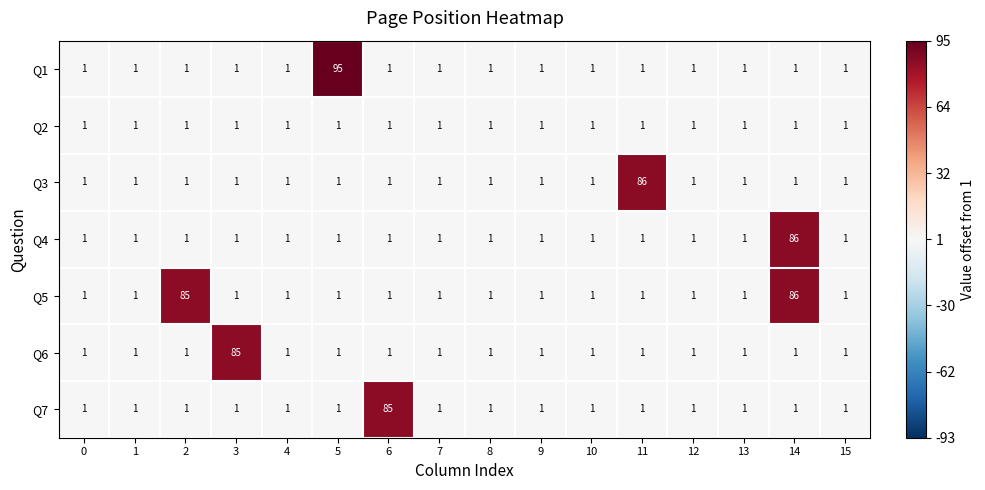

Which series has the largest total across all categories?

Q5